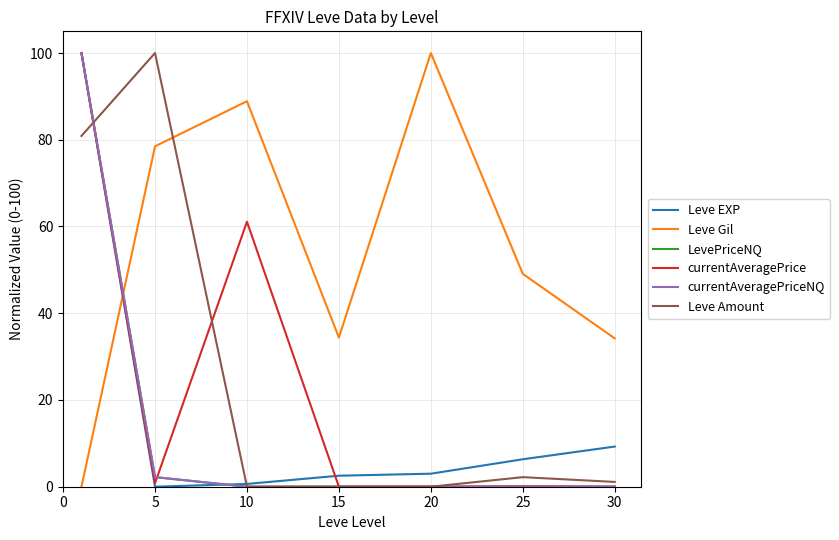

What is the highest value of the Leve EXP series?

100.0